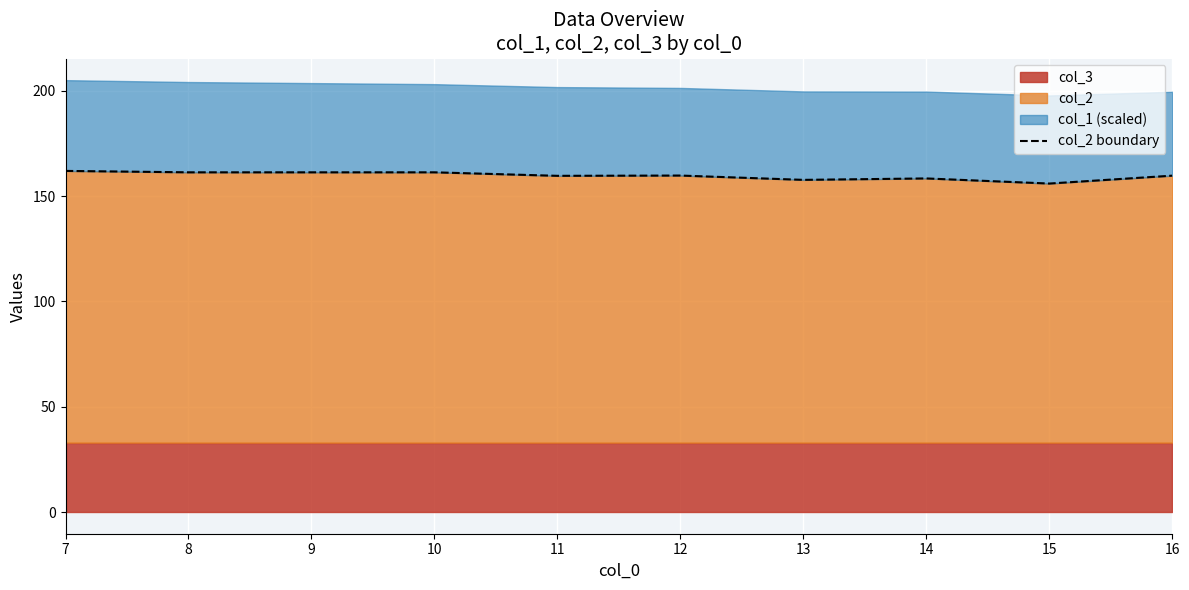

Reading left to right, list all the values displayed in this chart.

162.0	161.3	161.3	161.3	159.7	159.8	157.8	158.4	156.0	159.8